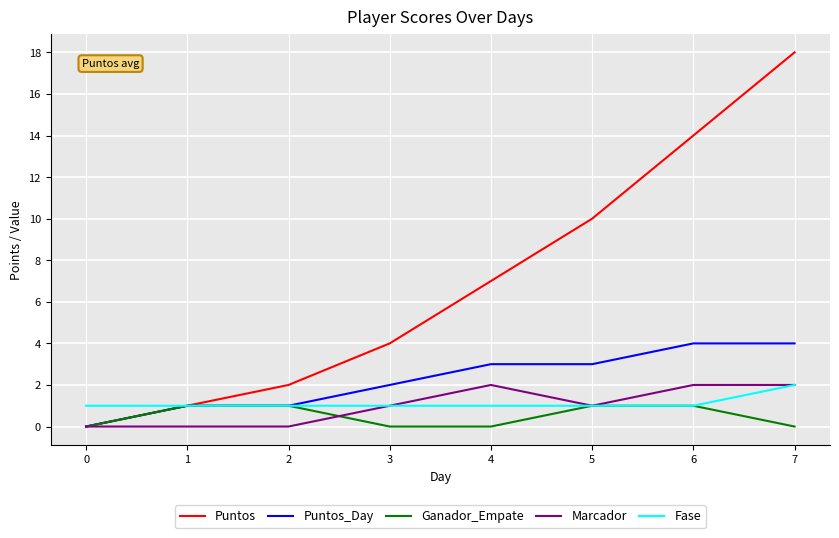

What is the average value of the Puntos series?

7